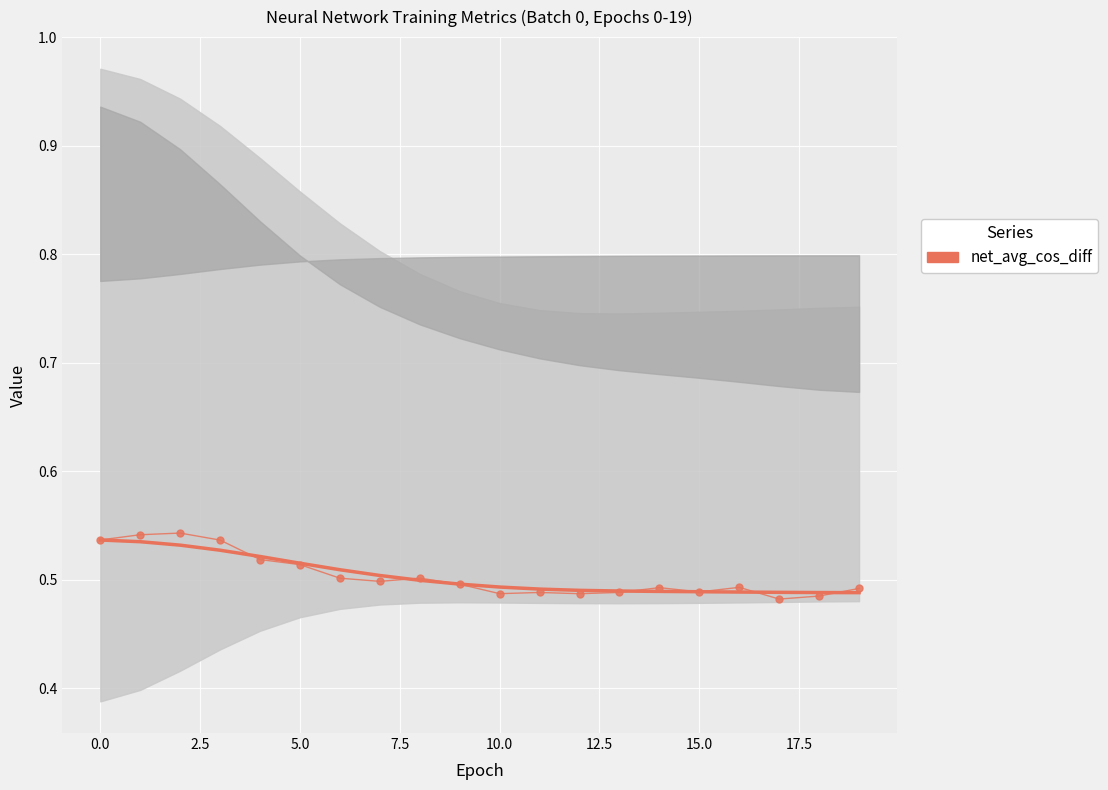

The value of net_avg_cos_diff (smoothed) at 14 is 0.3. True or false?

False